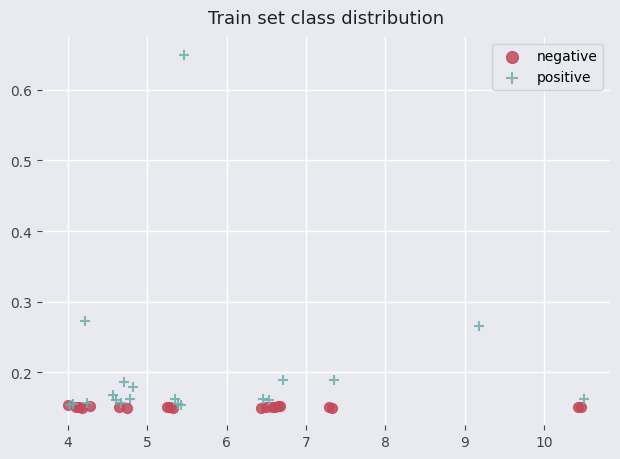

Which series reaches the maximum Y coordinate?

positive